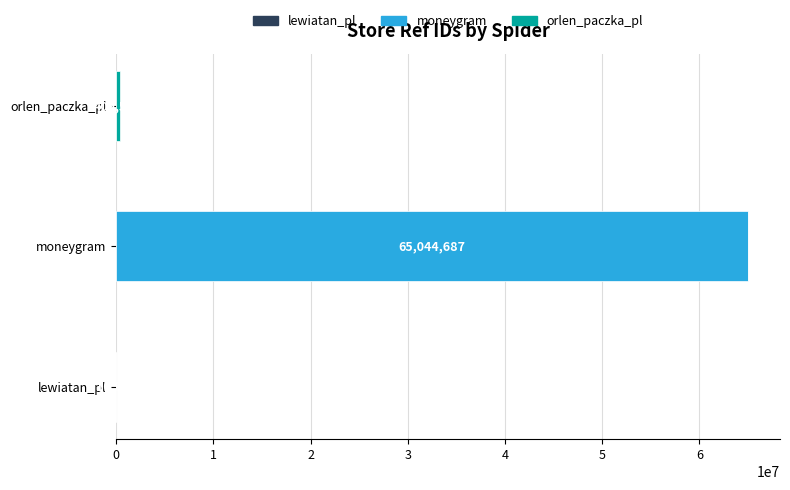

At which category is the sum across all series the highest?

moneygram